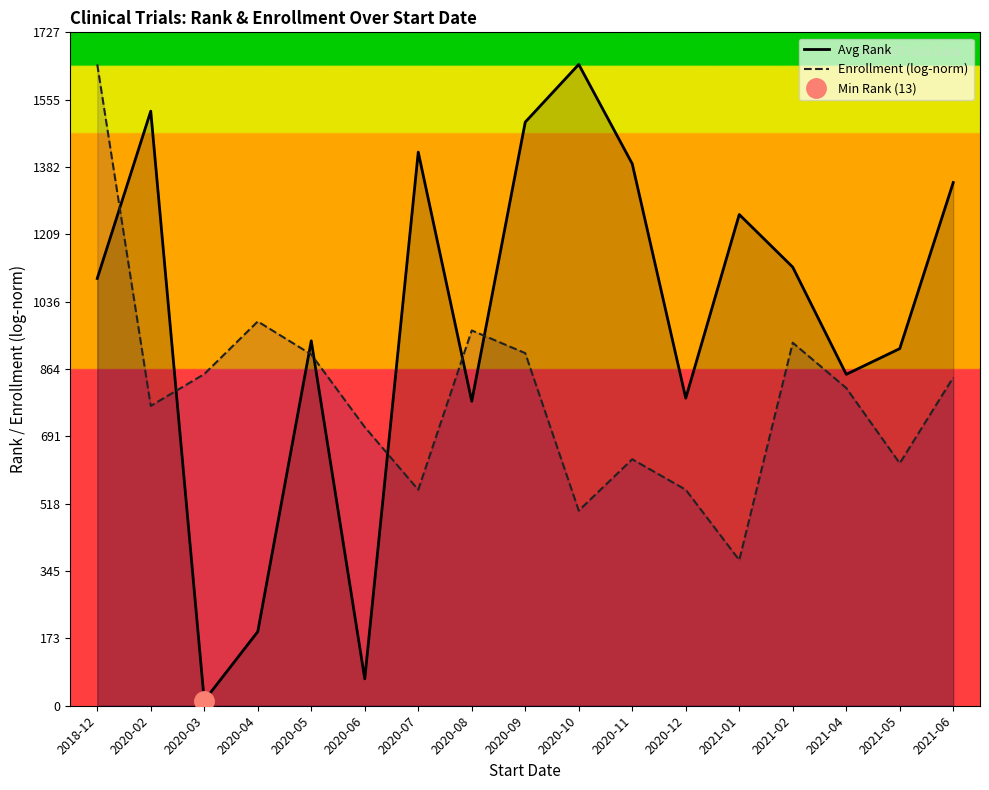

Between 2021-01 and 2020-09, which is larger?

2020-09